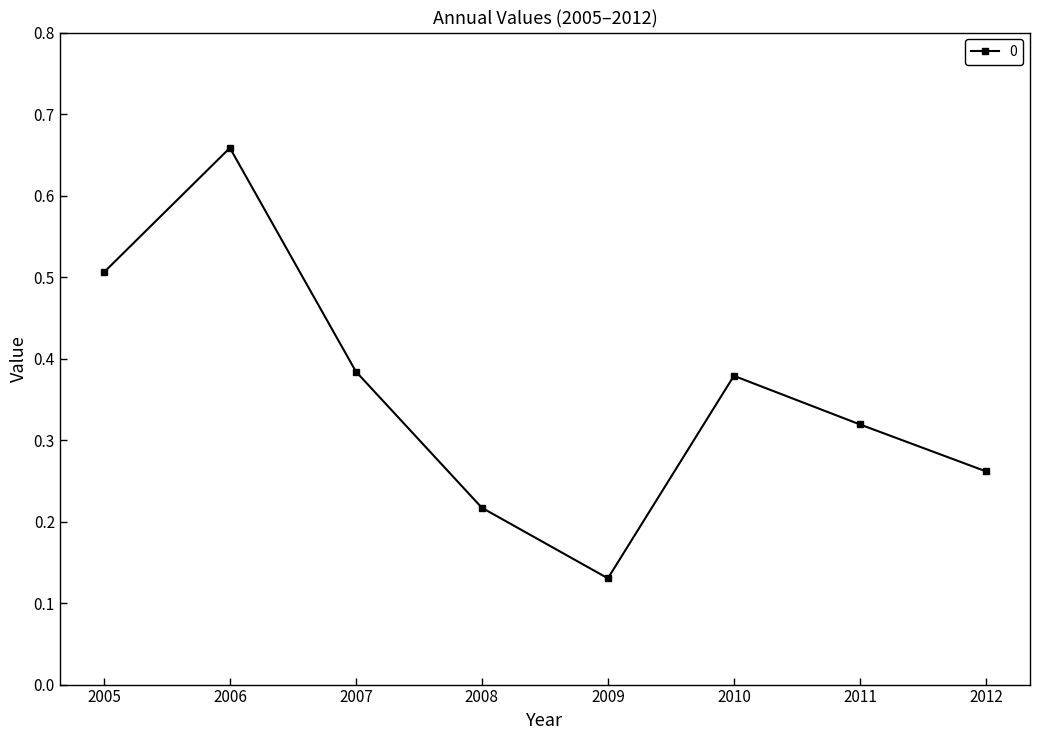

How many lines are shown in the chart?

1